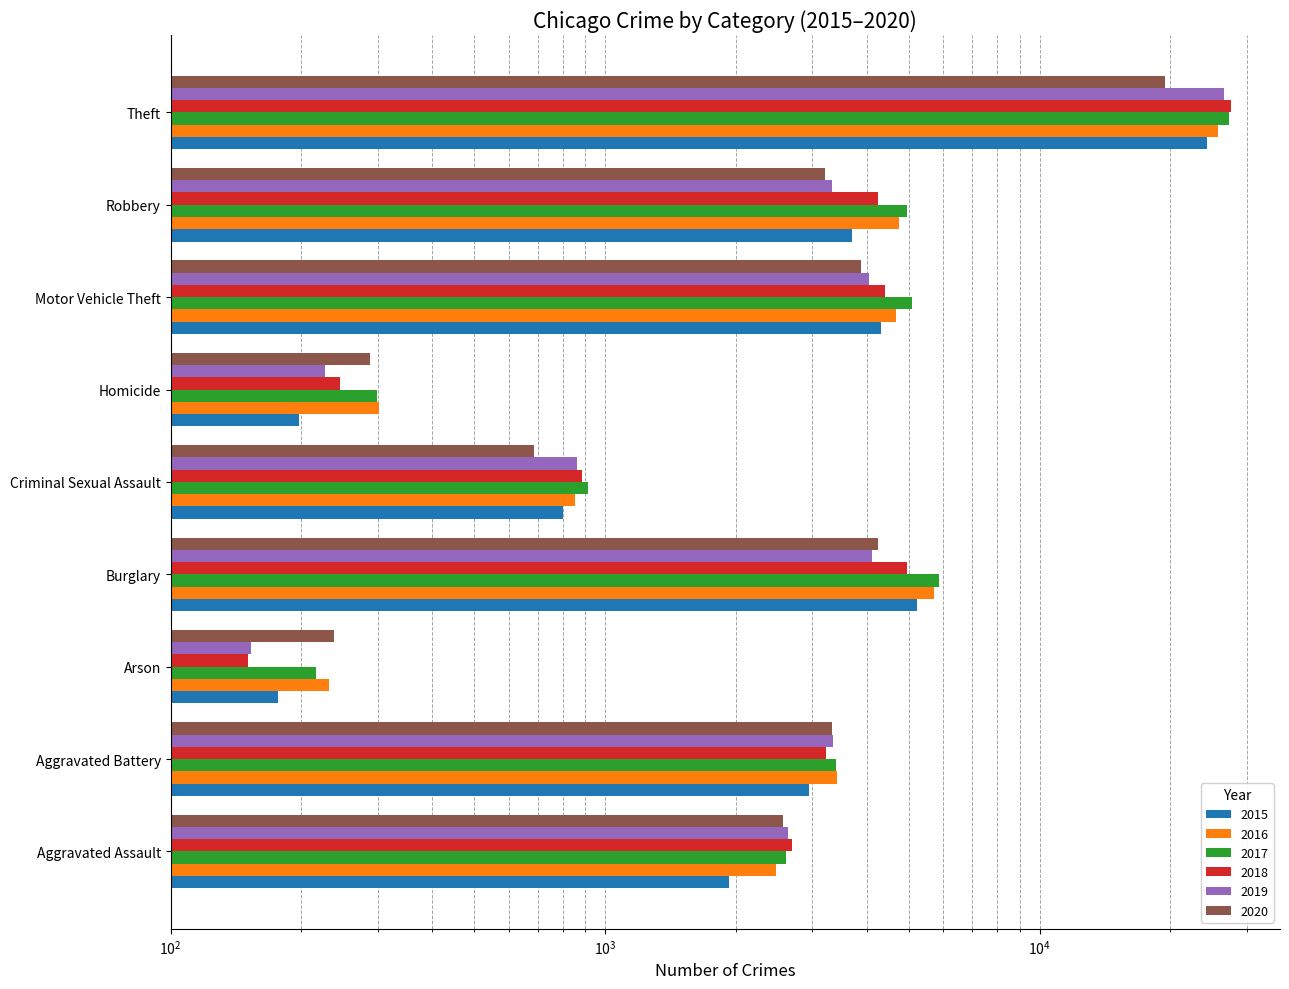

What are all the series names shown in the legend?

2015, 2016, 2017, 2018, 2019, 2020